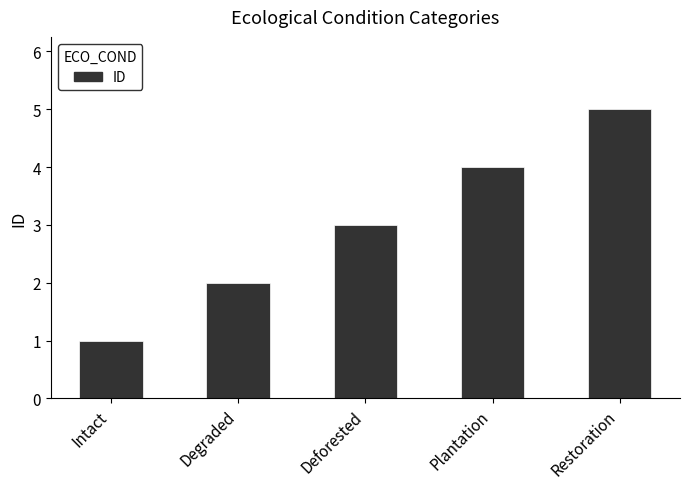

What is the average value?

3